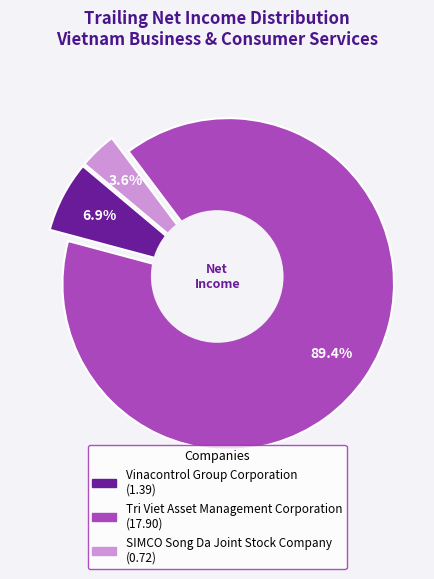

What is the ratio of the value at Tri Viet Asset Management Corporation to the value at Vinacontrol Group Corporation?

12.9